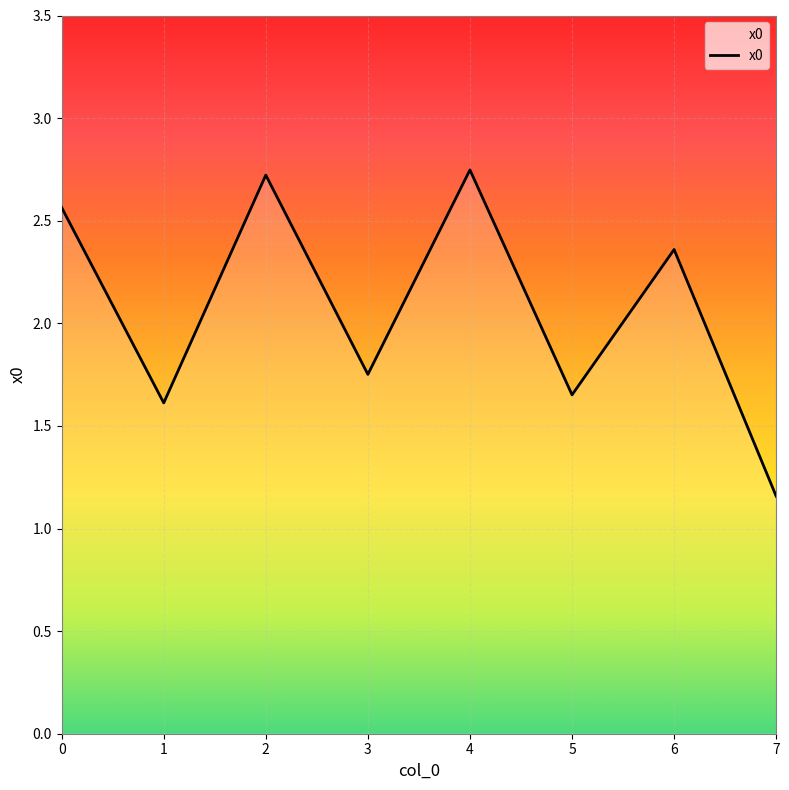

Which label corresponds to the smallest value in the chart?

7